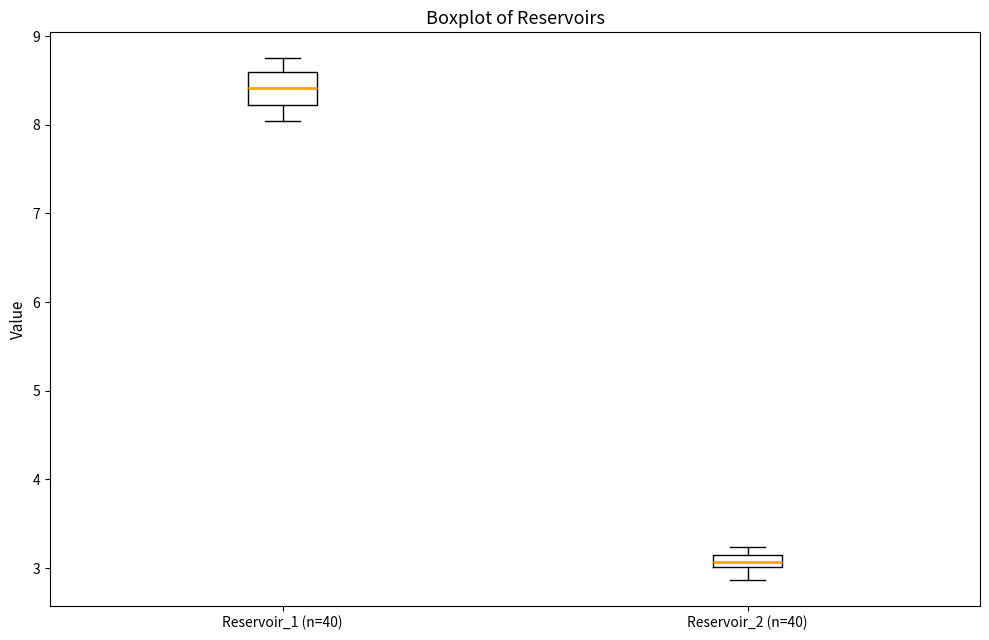

Which box has the lowest median line?

Reservoir_2 (n=40)